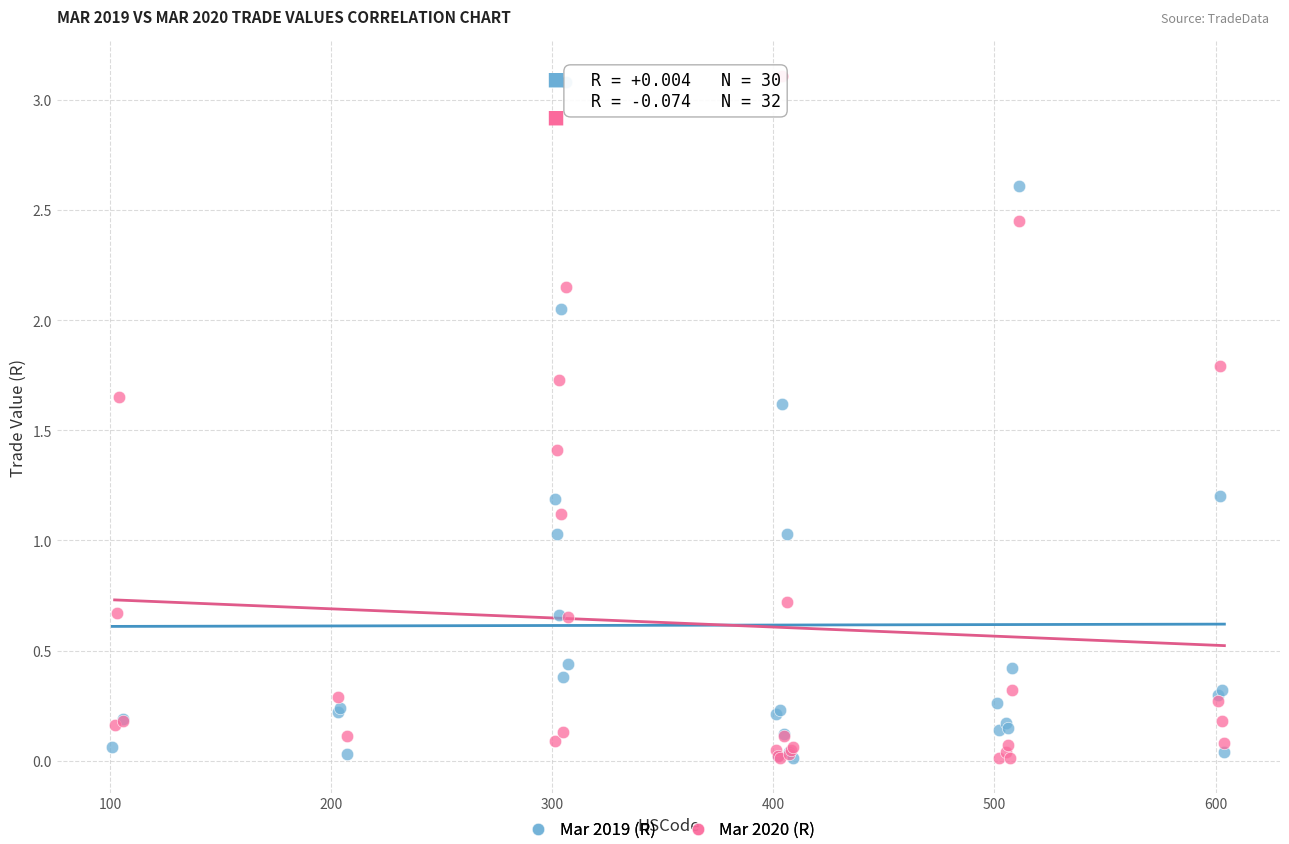

Which series contains the highest Y value?

Mar 2020 (R)